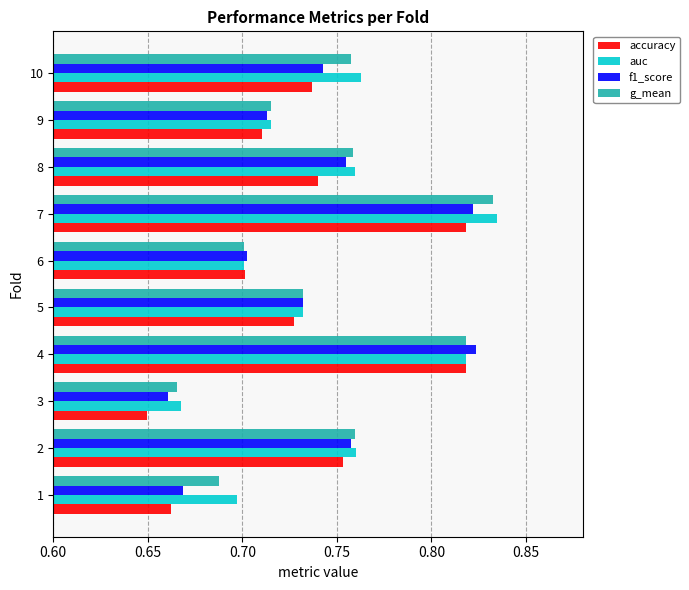

What is the total value across all series at 5?

2.9